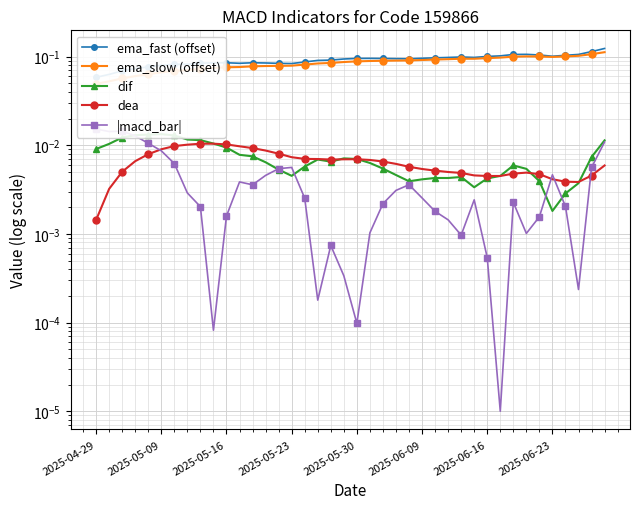

What is the sum of all ema_fast (offset) values?

3.6